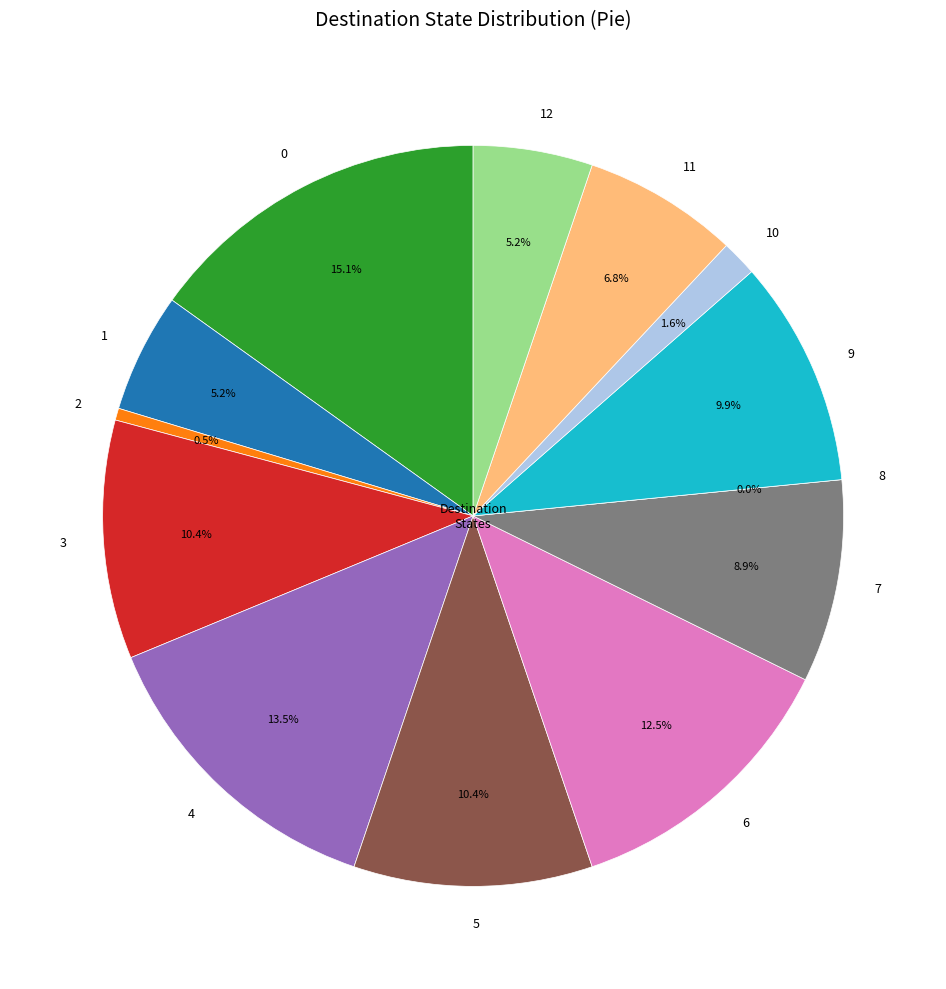

Which slice is the smallest?

8